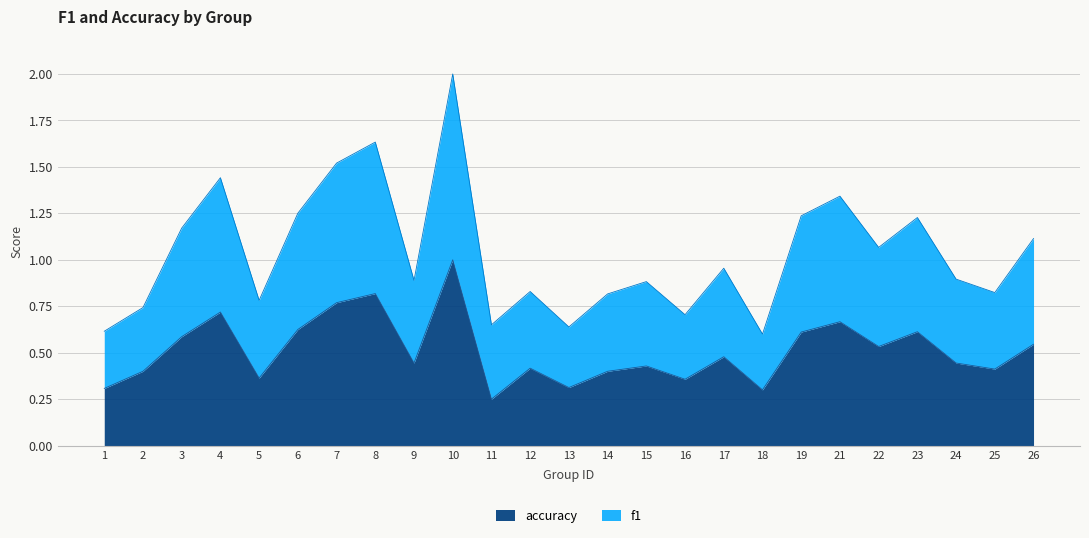

What is the total value across all series at 9?

0.9